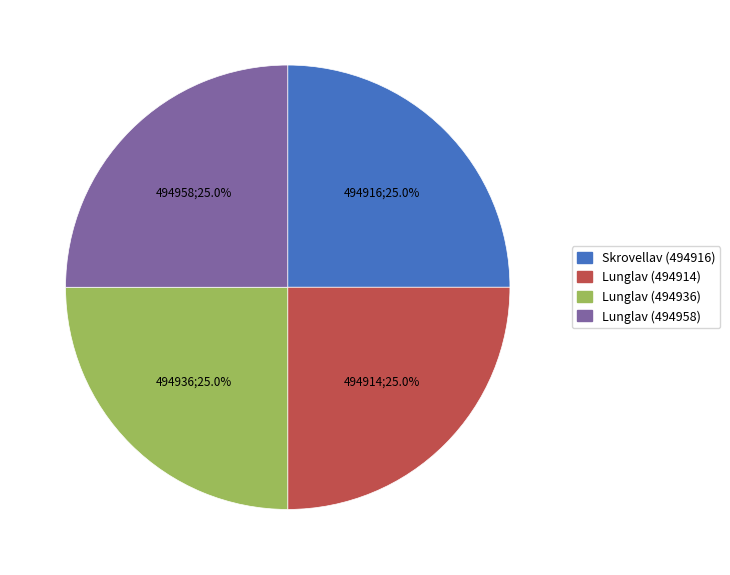

Approximately how many times larger is the value at Skrovellav (494916) compared to Lunglav (494958)?

1.0